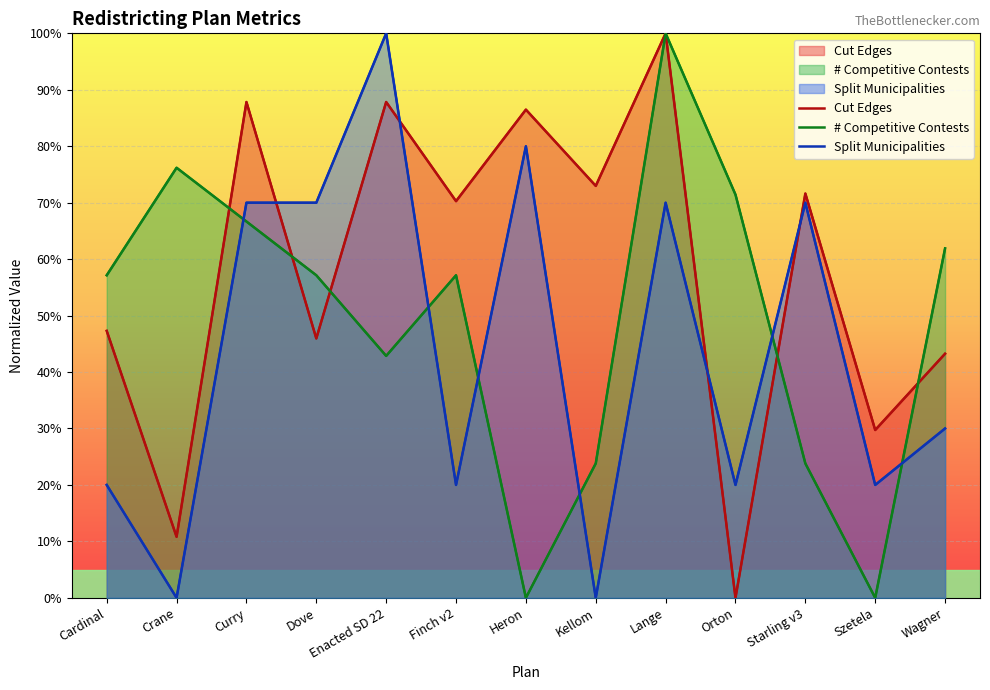

How many positive values does the Cut Edges series have?

12